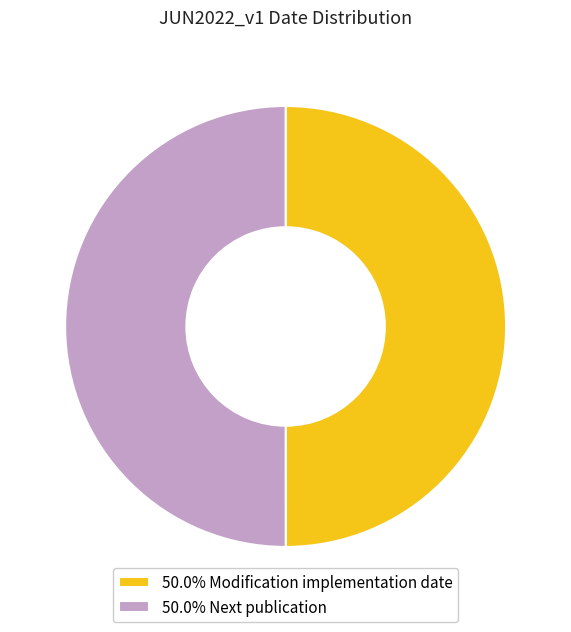

What is the ratio of the value at 50.0% Next publication to the value at 50.0% Modification implementation date?

1.0